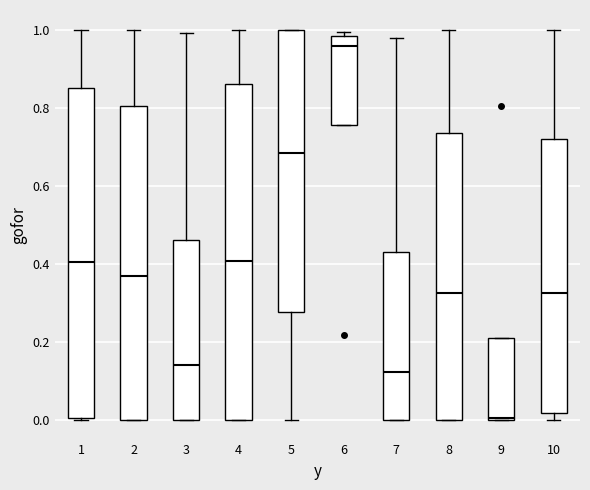

Where is the upper edge of the box at x = 6 on the y-axis? The values are not printed on the chart, so give them approximately, as read against the axis.

0.98